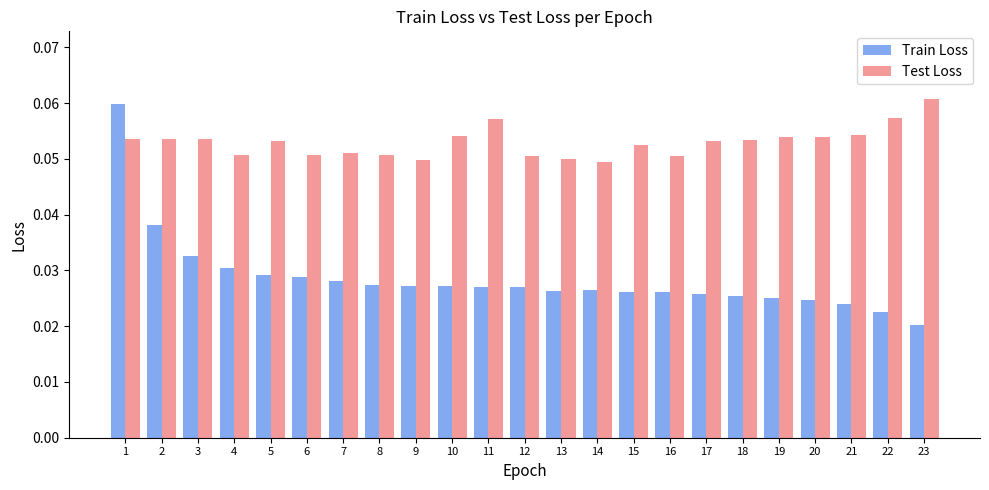

Which series has the largest total across all categories?

Test Loss